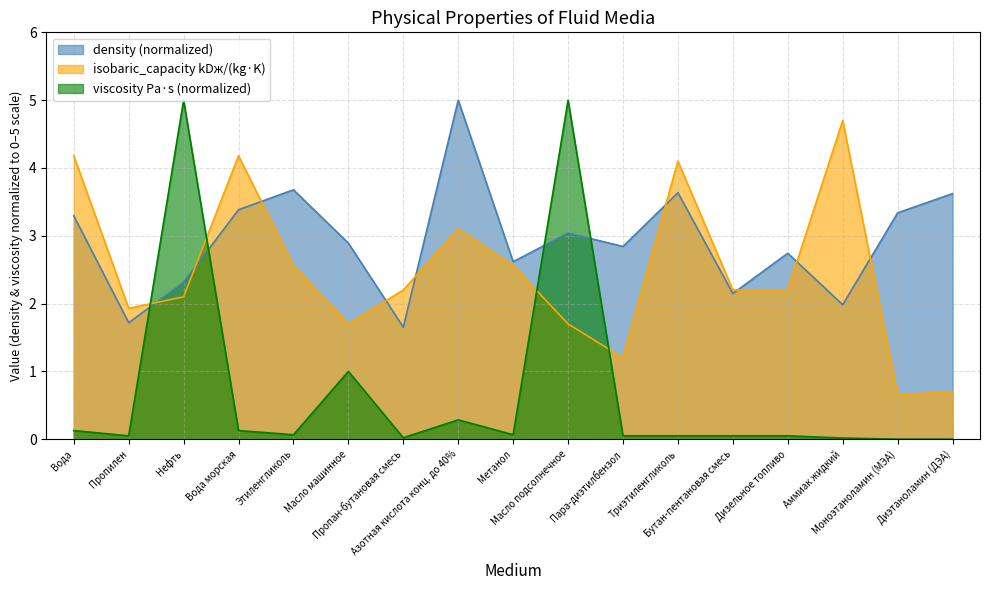

What is the label of the 12th point from the left?

Триэтиленгликоль